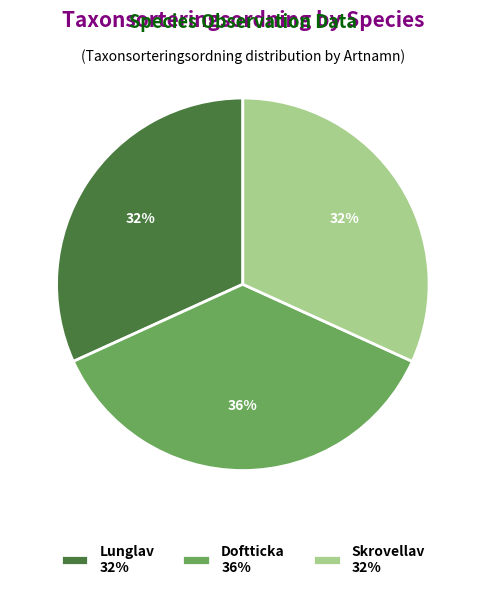

Is the sum of Lunglav 32% and Doftticka 36% greater than half?

Yes